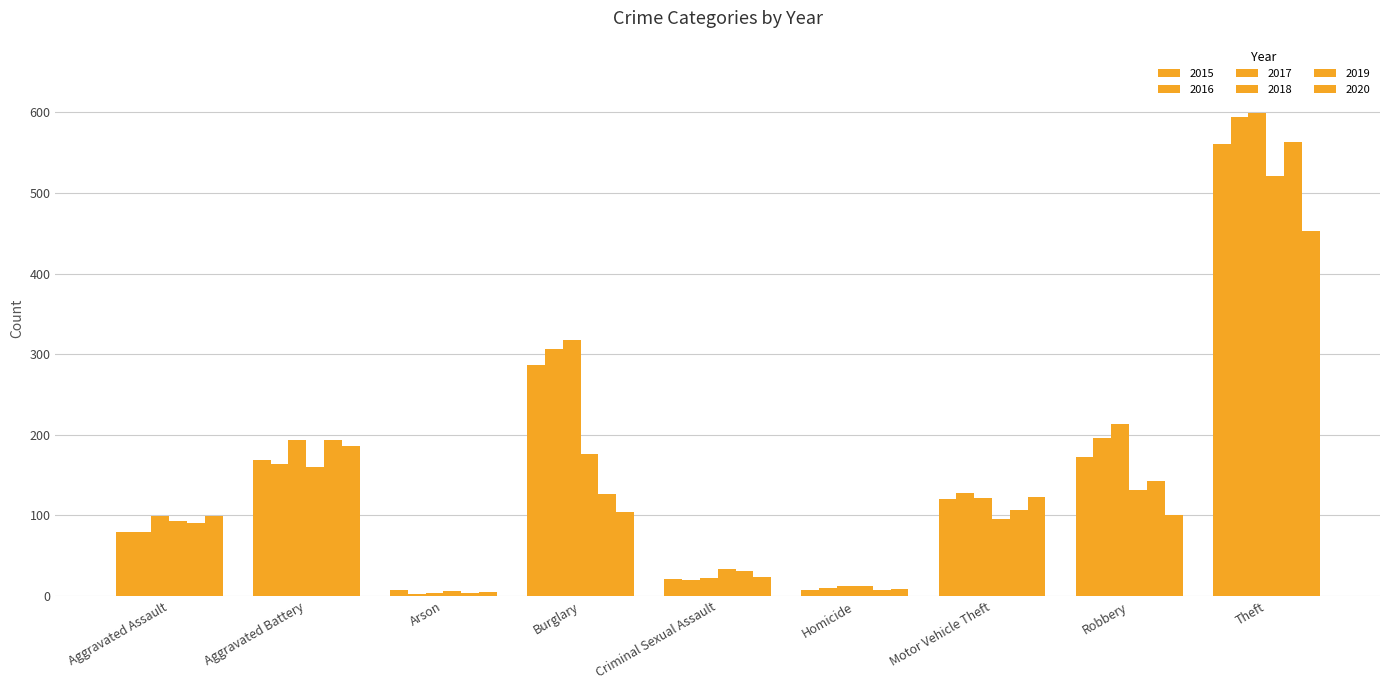

At how many categories does at least one series exceed 588?

1